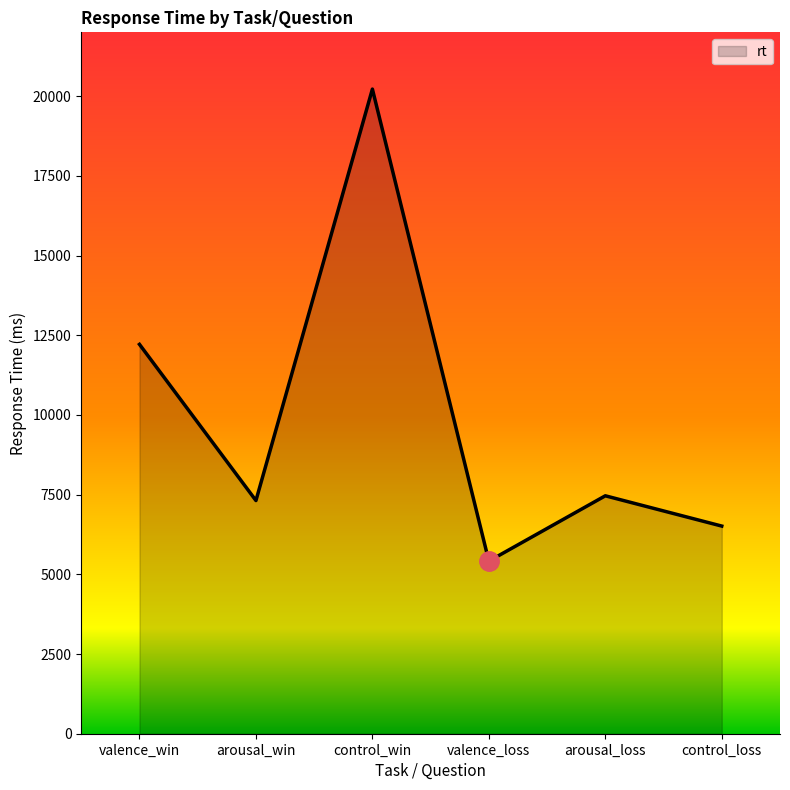

Count the number of data series in this chart.

1